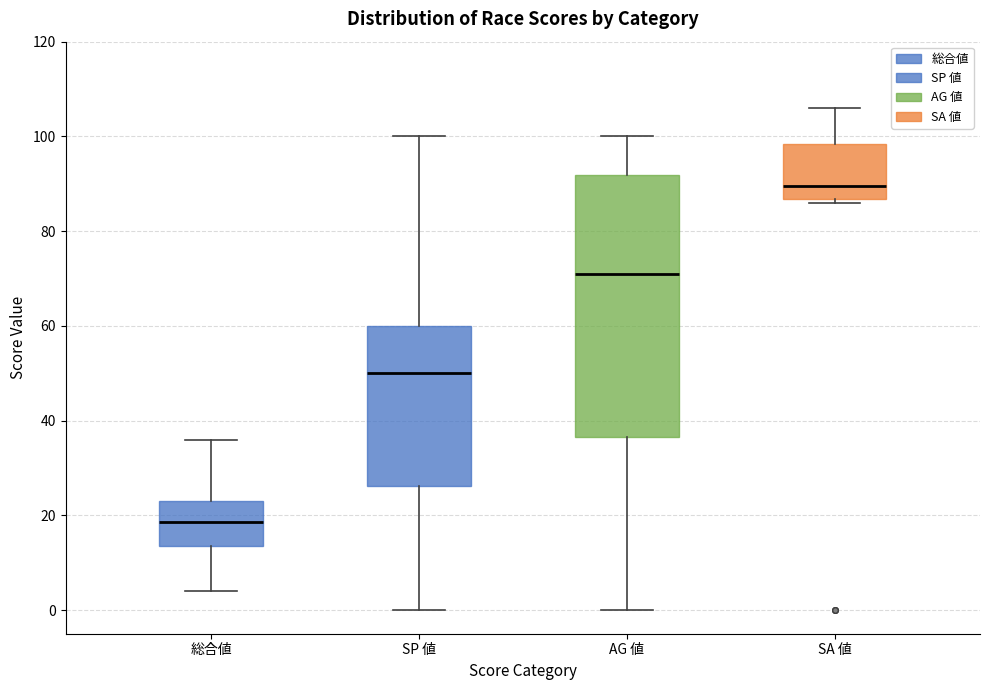

Comparing the boxes themselves (not the whiskers), which one is the tallest?

AG 値